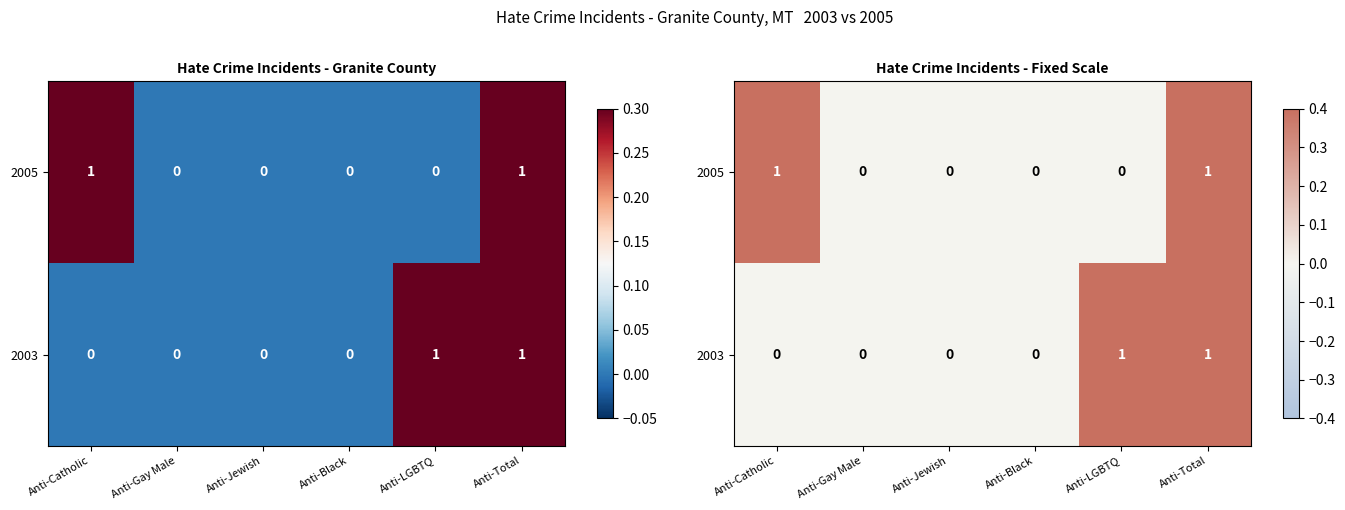

Which has a higher value, Anti-LGBTQ or Anti-Black?

Anti-LGBTQ